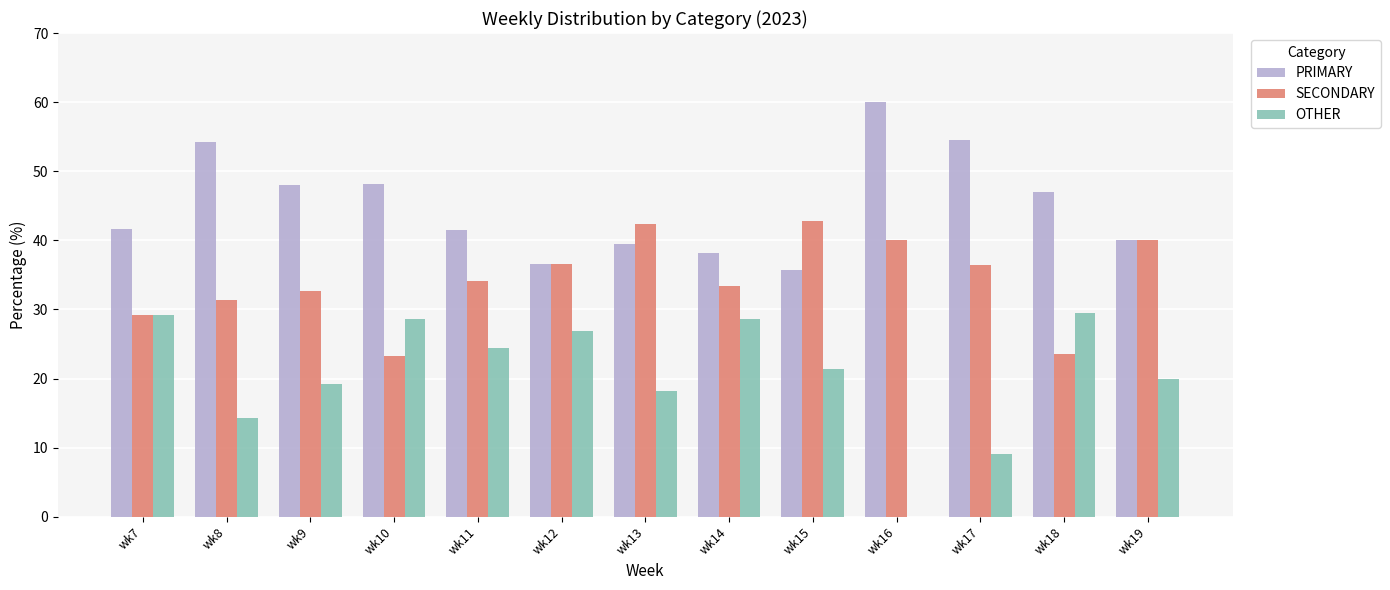

What is the spread (max minus min) of values at wk7?

12.5